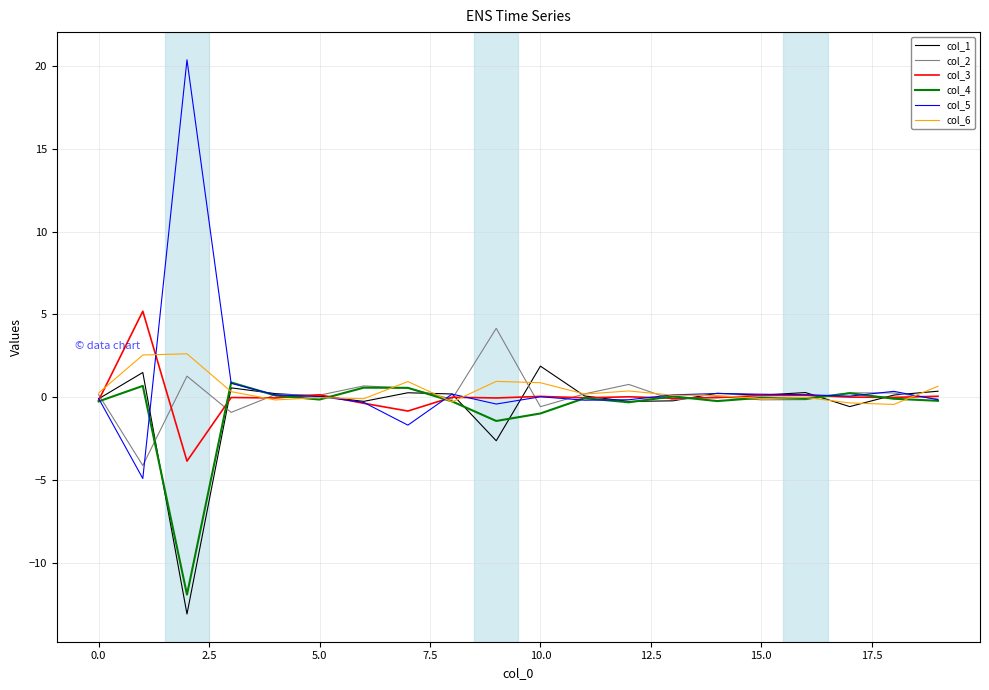

What is the greatest value displayed?

20.4